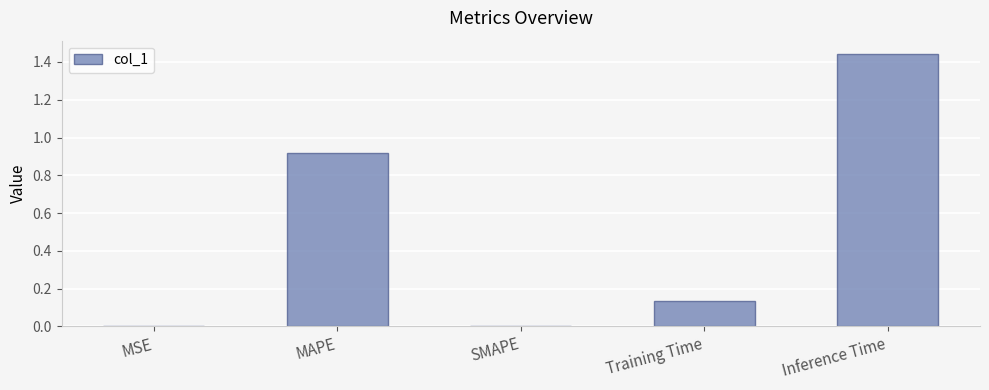

What is the change in value from MAPE to Inference Time?

+0.5